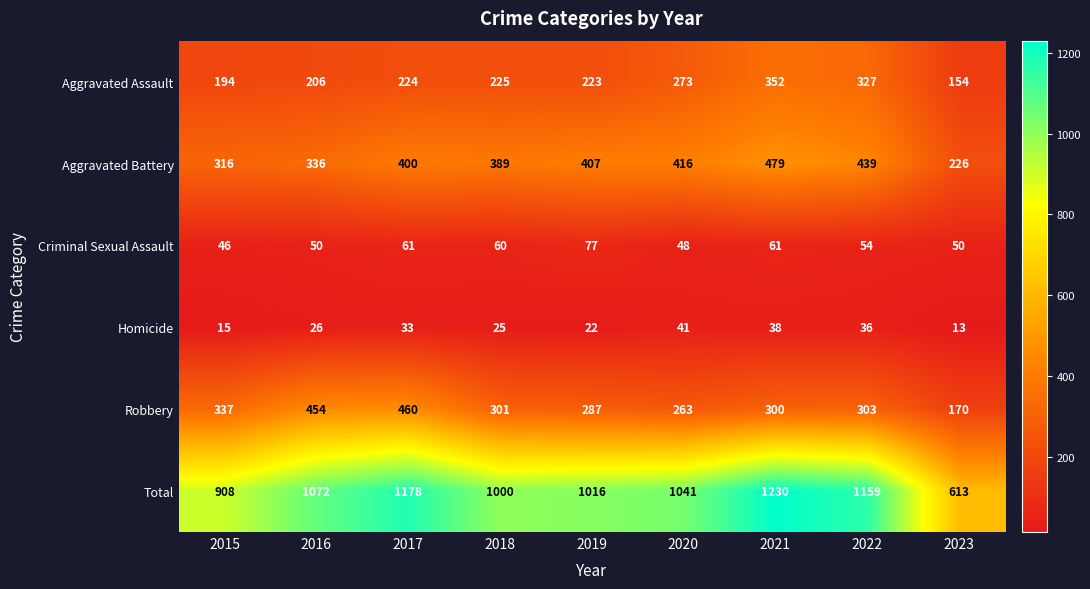

What is the average value of the Total series?

1024